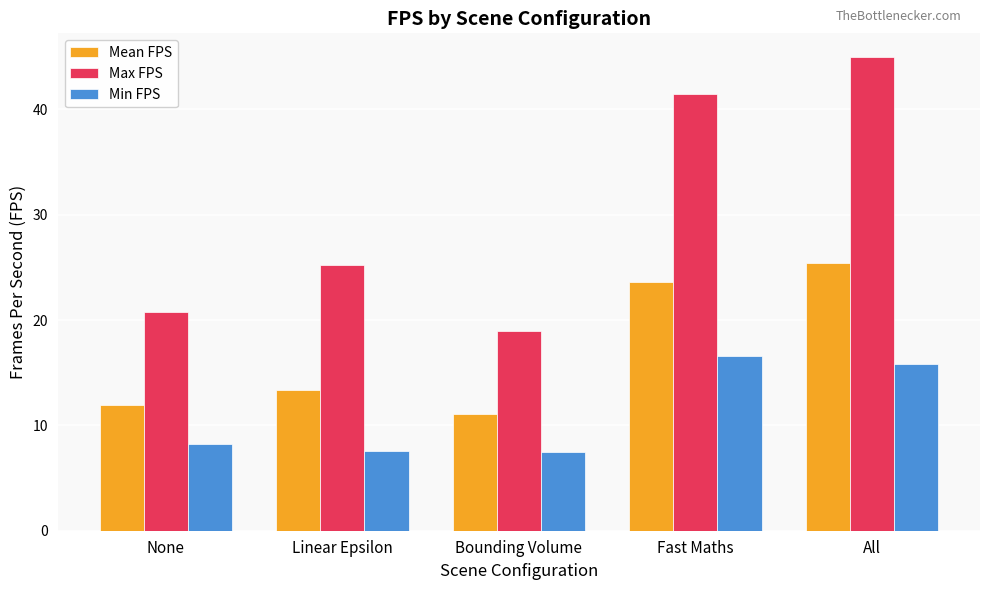

What are all the series names shown in the legend?

Mean FPS, Max FPS, Min FPS